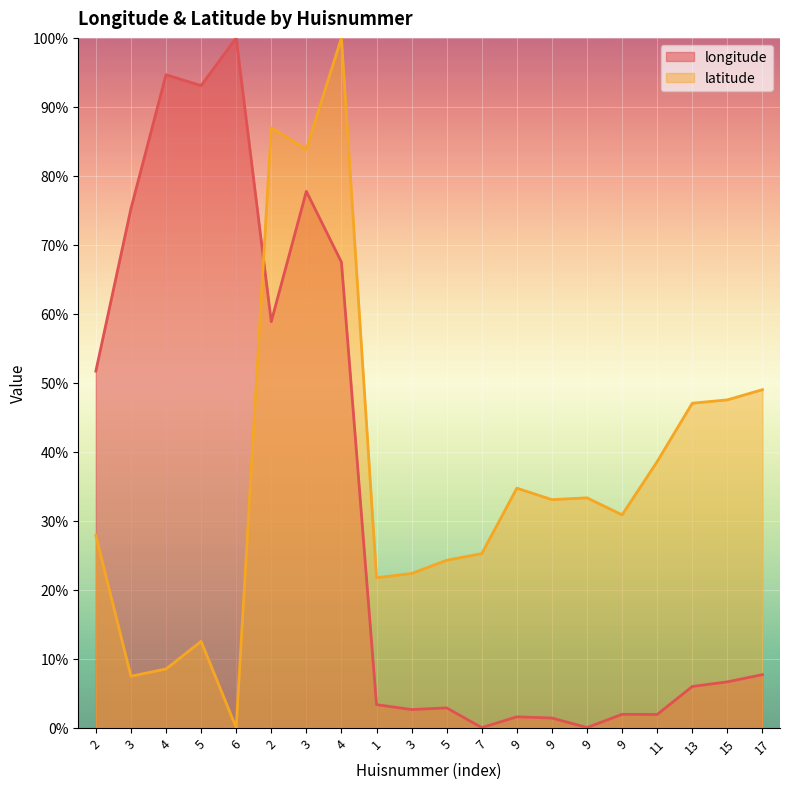

What is the difference between the latitude values at 9 and 9?

2.5